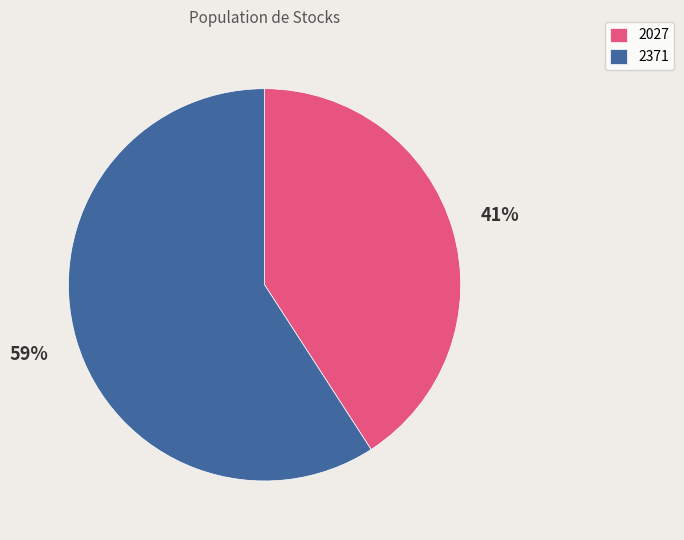

What is the largest slice in the pie chart?

2371